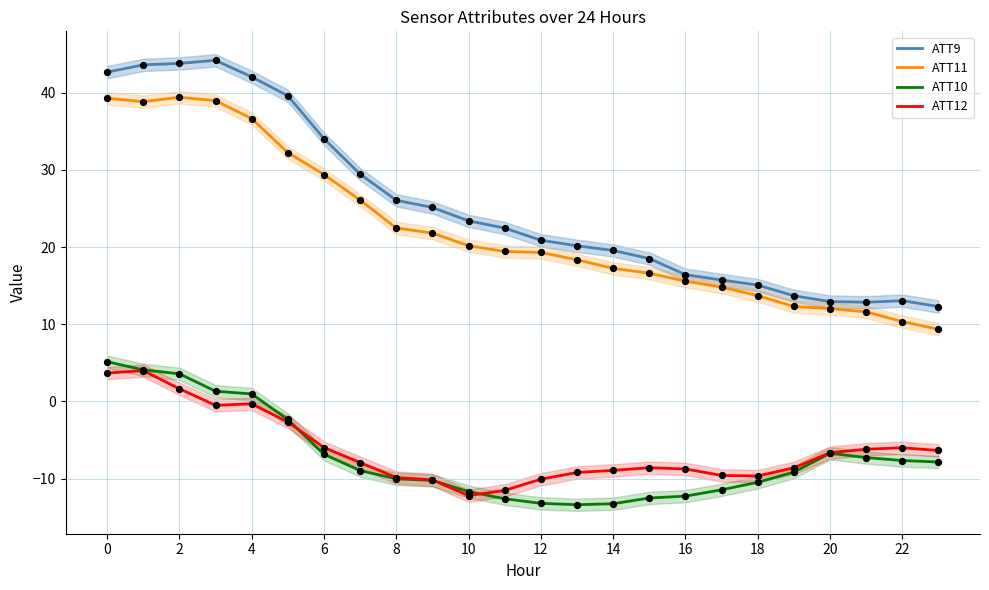

Which series reaches the minimum Y coordinate?

ATT10